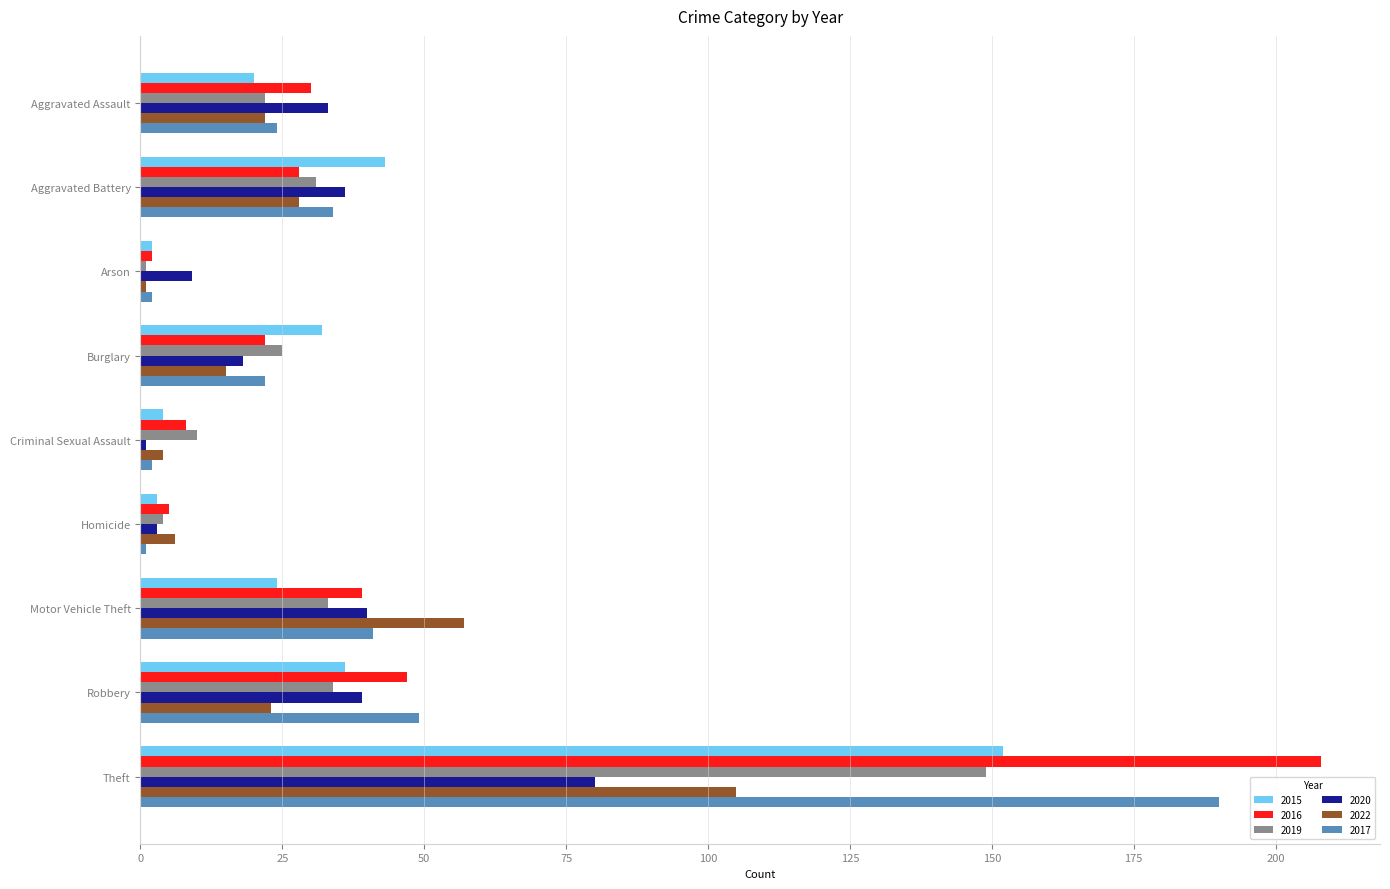

What is the difference between the maximum and minimum values in the 2022 series?

104